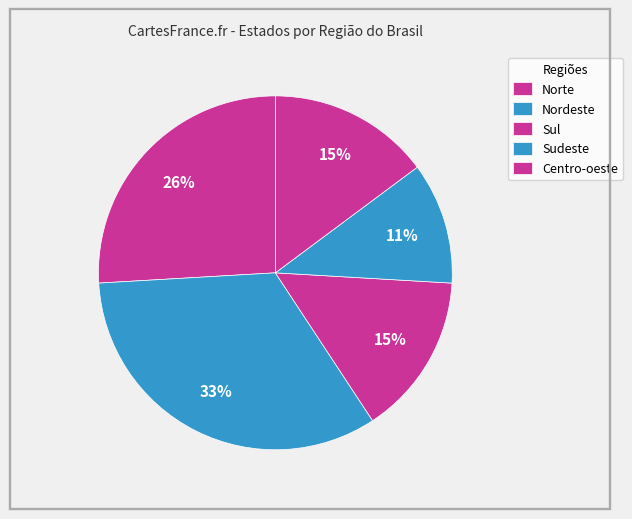

How many segments does this pie chart have?

5